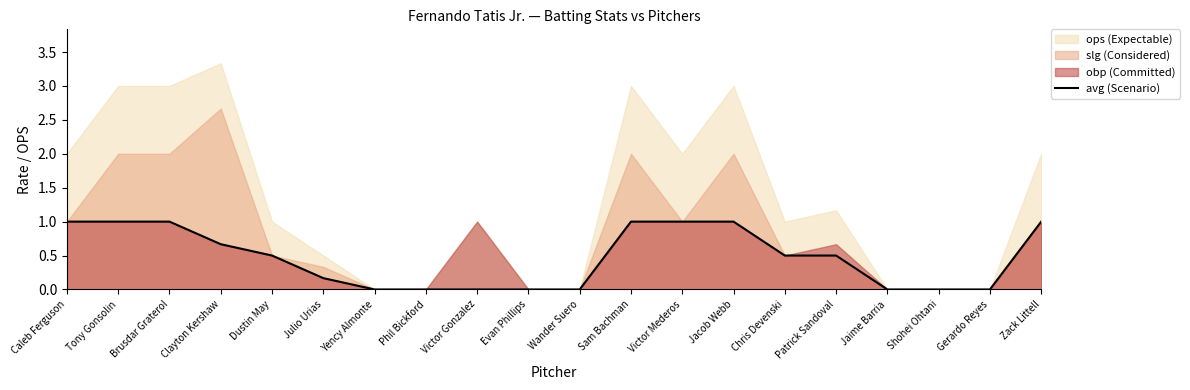

Does the chart display data point markers on the line(s)?

No